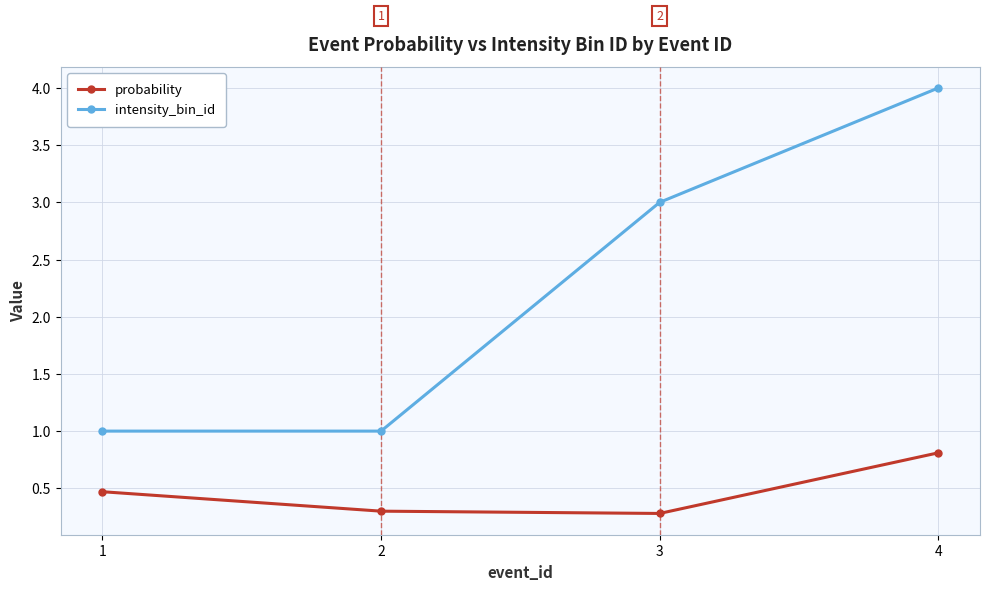

What is the difference between the maximum and second lowest values in the intensity_bin_id series?

3.0